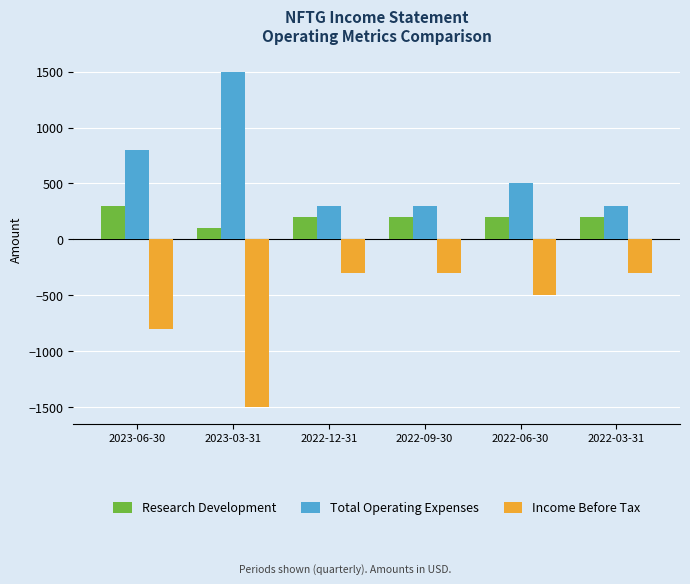

What is the sum of all Total Operating Expenses values?

3700